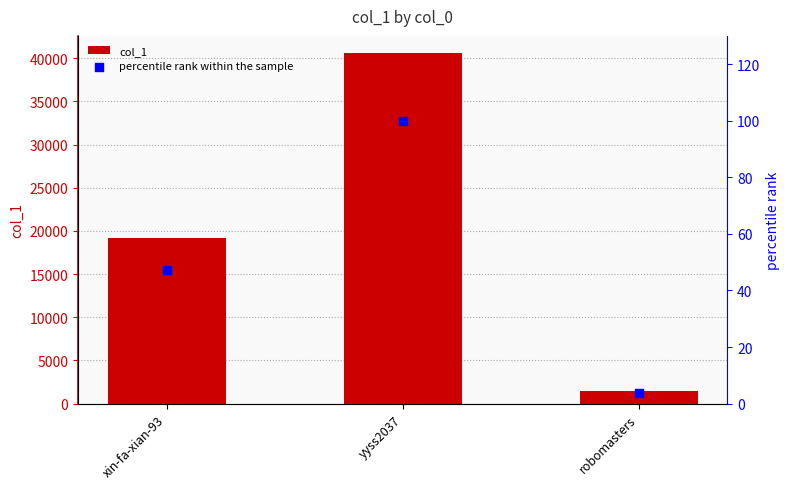

At how many categories does at least one series exceed 29654?

1